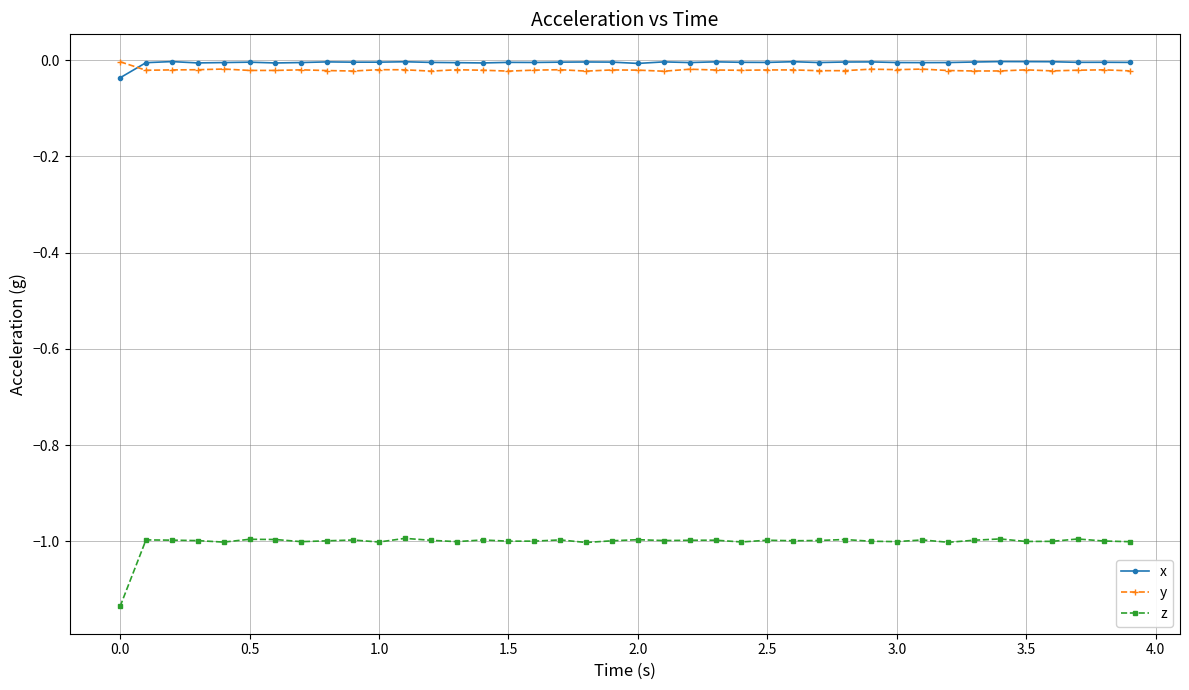

Which series has the largest range (max minus min)?

z